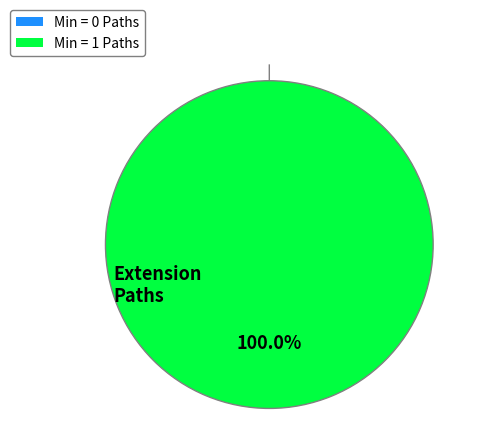

Is the sum of Extension.id and Extension.extension greater than half?

No